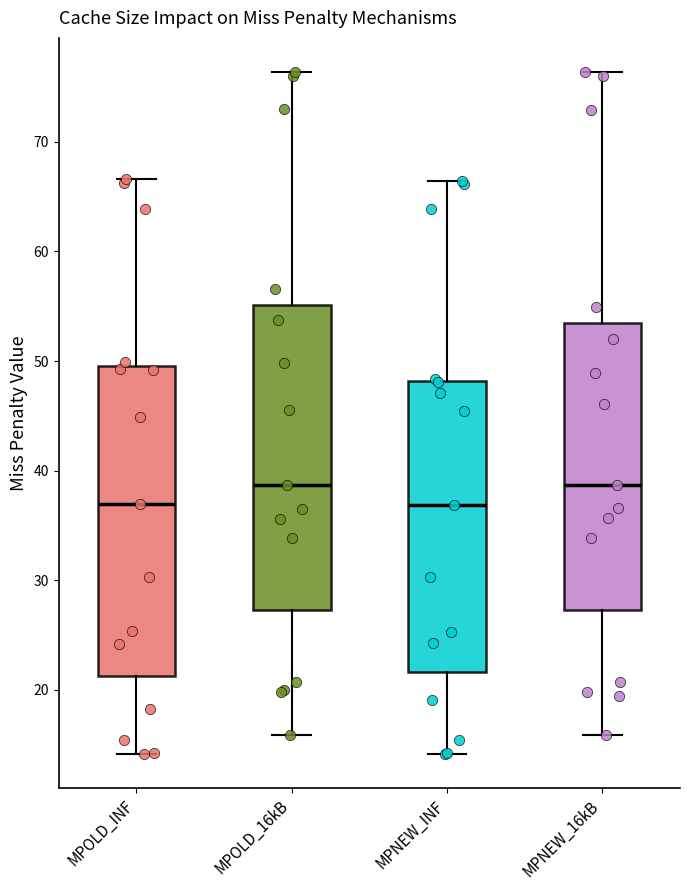

Where is the upper edge of the box for MPOLD_16kB on the y-axis? The values are not printed on the chart, so give them approximately, as read against the axis.

55